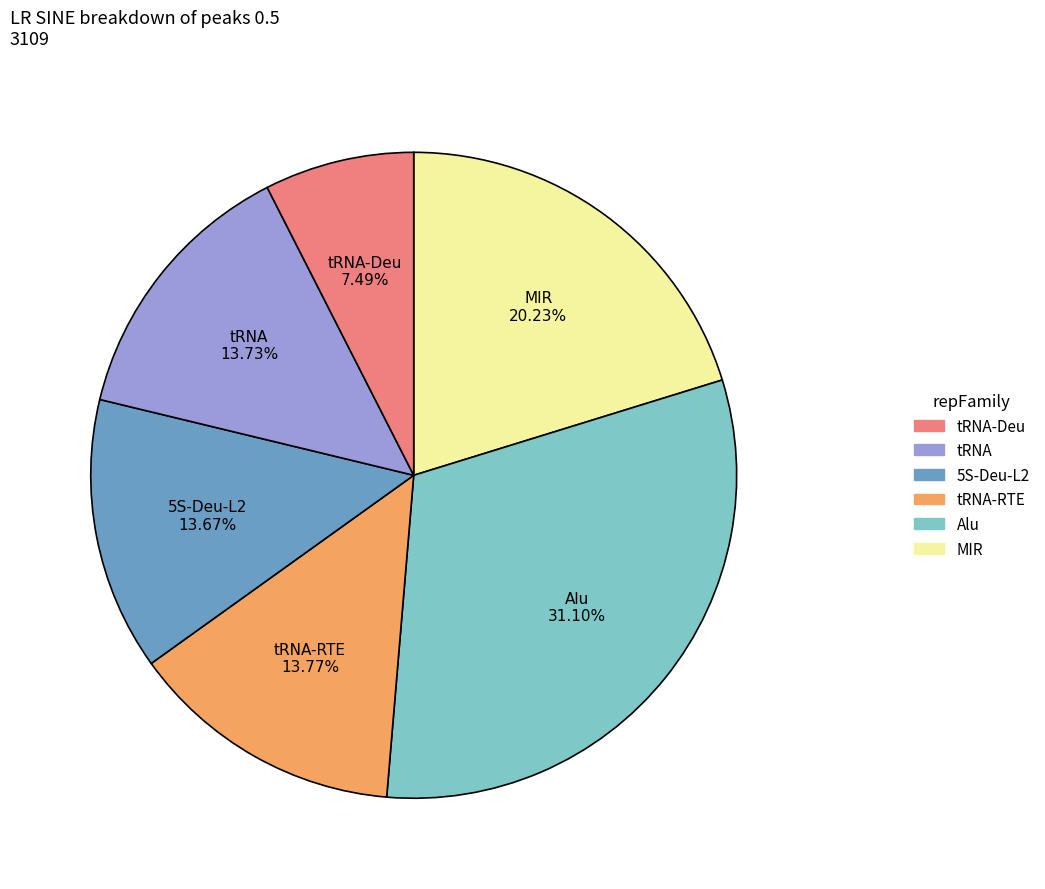

Does any single category account for the majority?

No